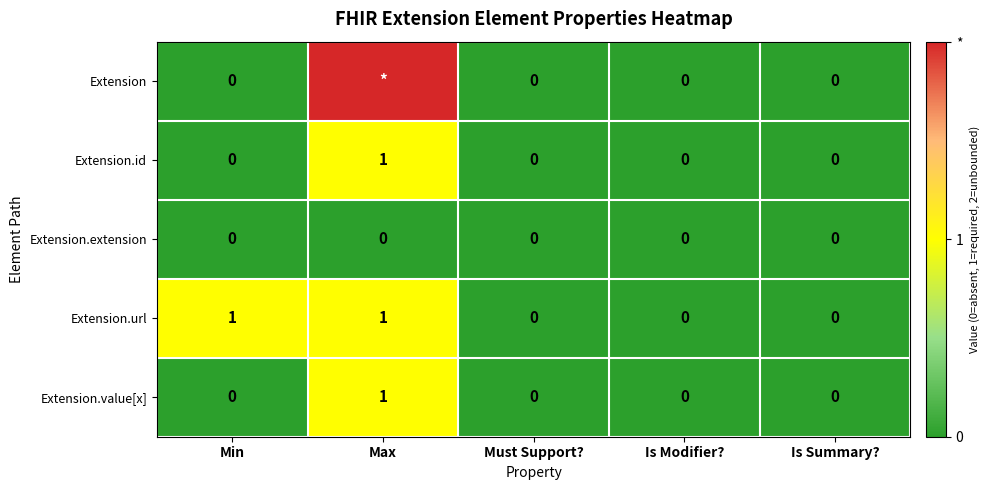

The Extension.url series shows 0 at Must Support?. True or false?

True